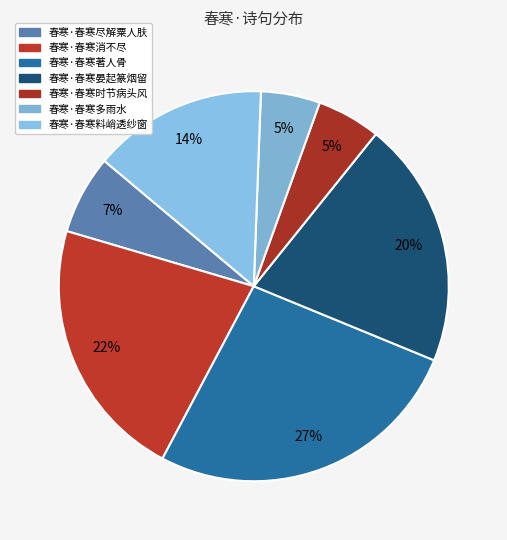

What is the total percentage of 春寒·春寒著人骨 and 春寒·春寒消不尽?

48.4%